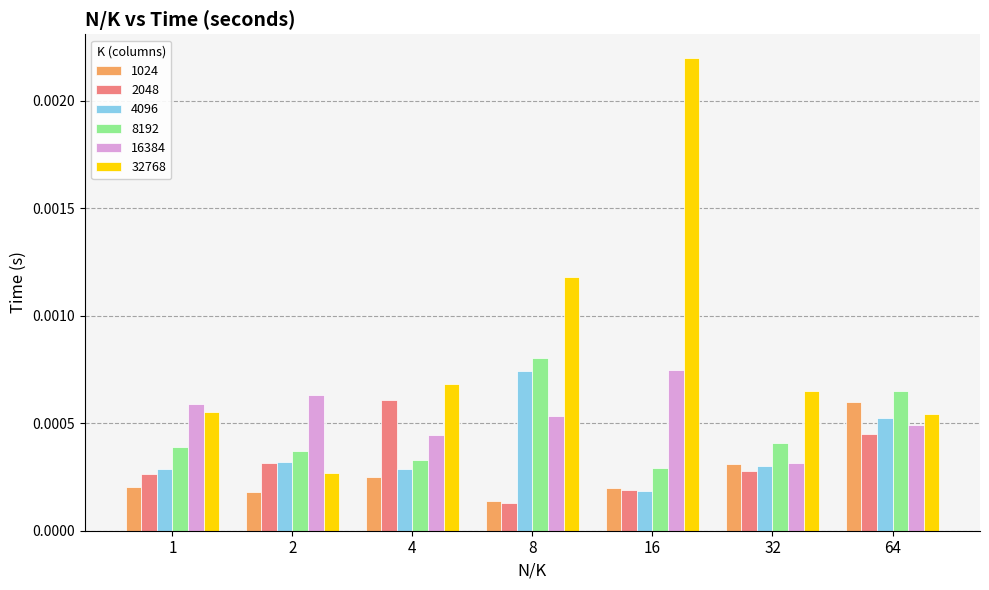

Which series has the largest range (max minus min)?

32768